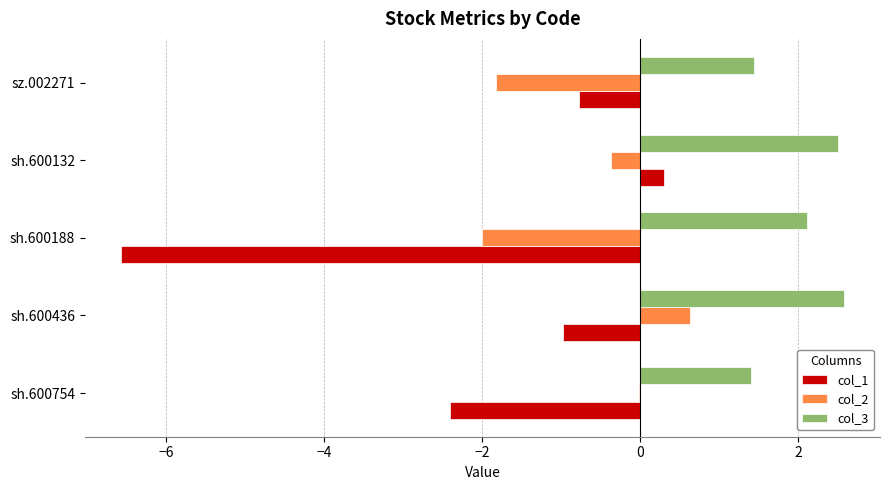

What is the highest value of the col_3 series?

2.6